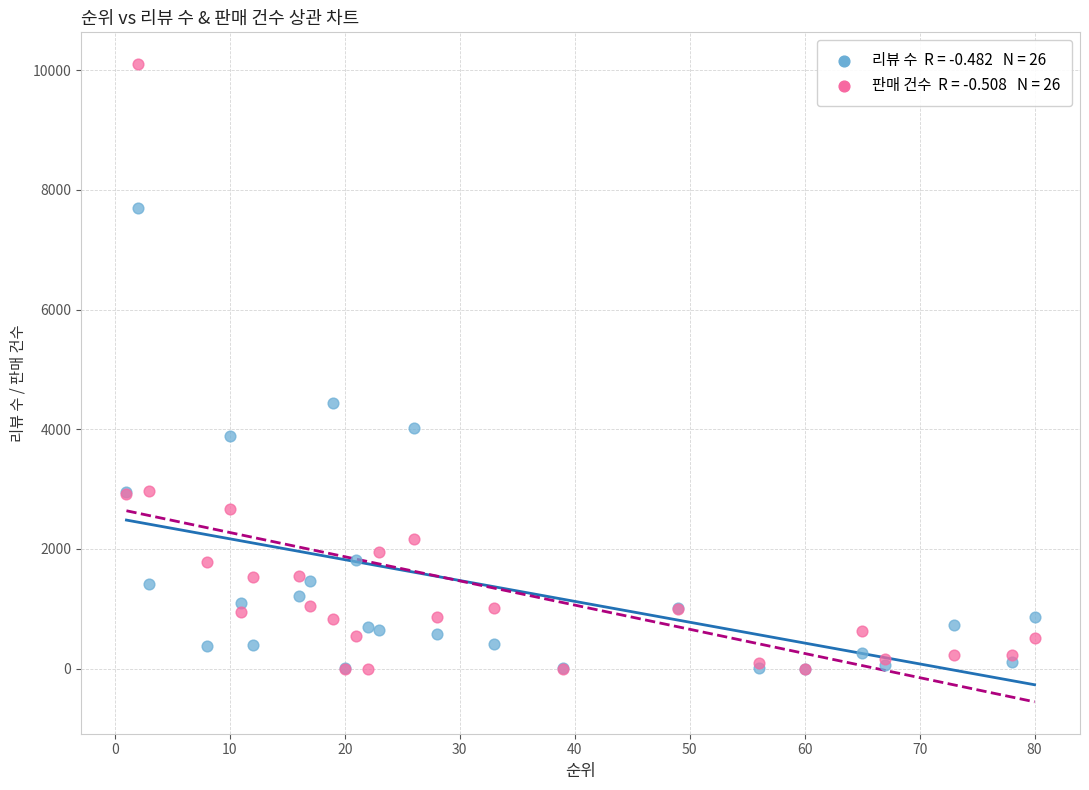

Across all series, what Y value is closest to 5049?

4436